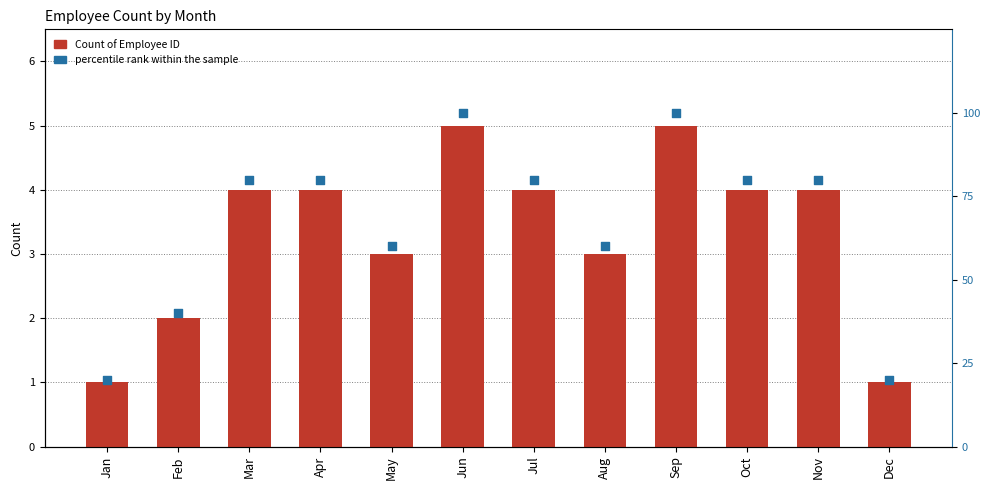

Which series has the widest spread of Y values?

percentile rank within the sample